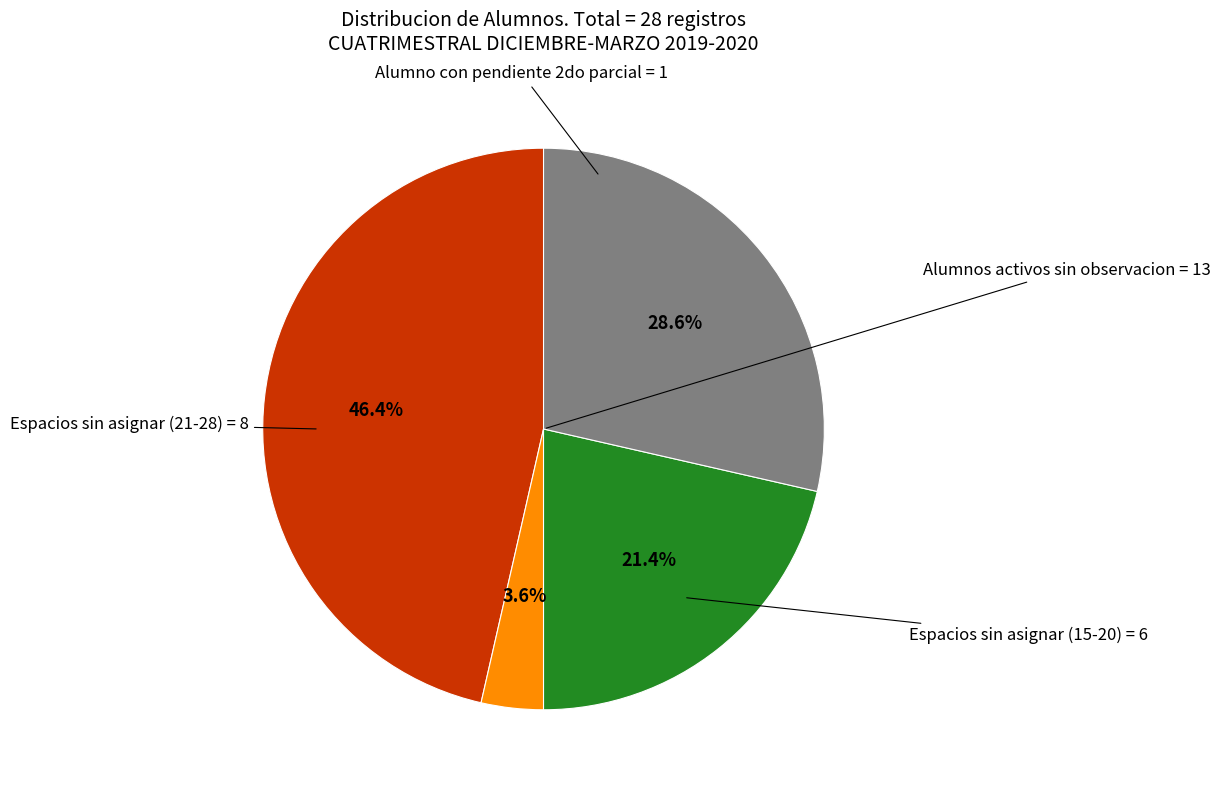

Does any single category account for the majority?

No